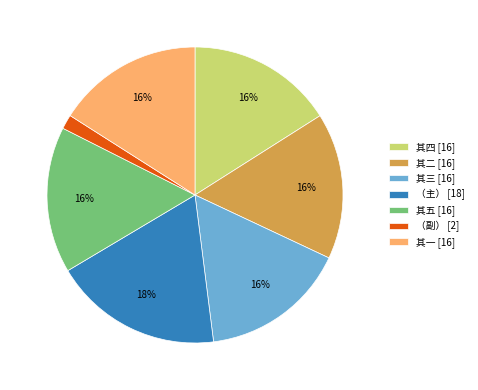

To the nearest percent, what is the average slice percentage?

14%